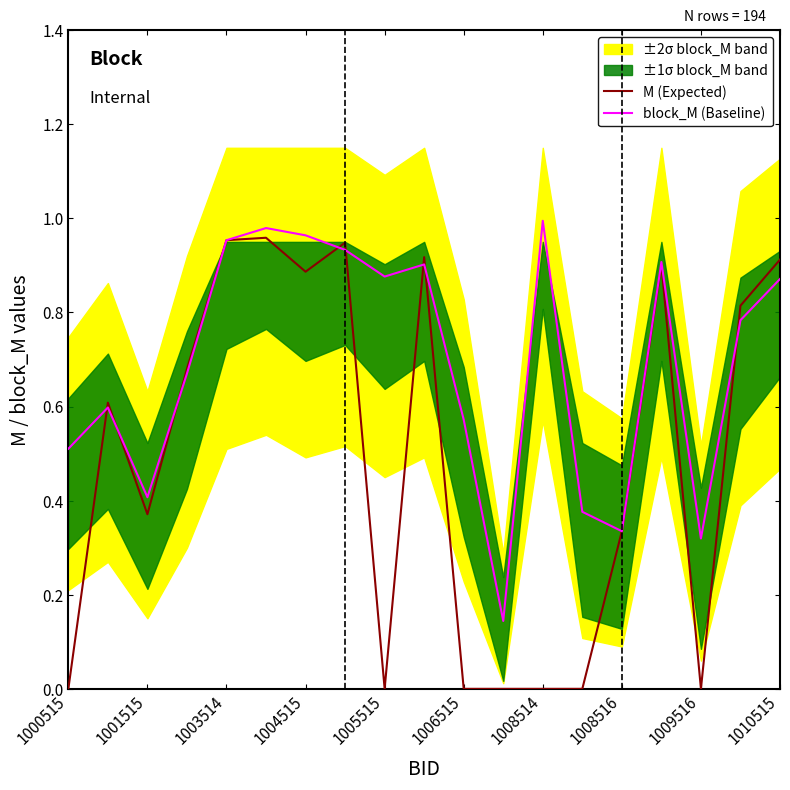

How many interior local valleys does the block_M (Baseline) series have?

5